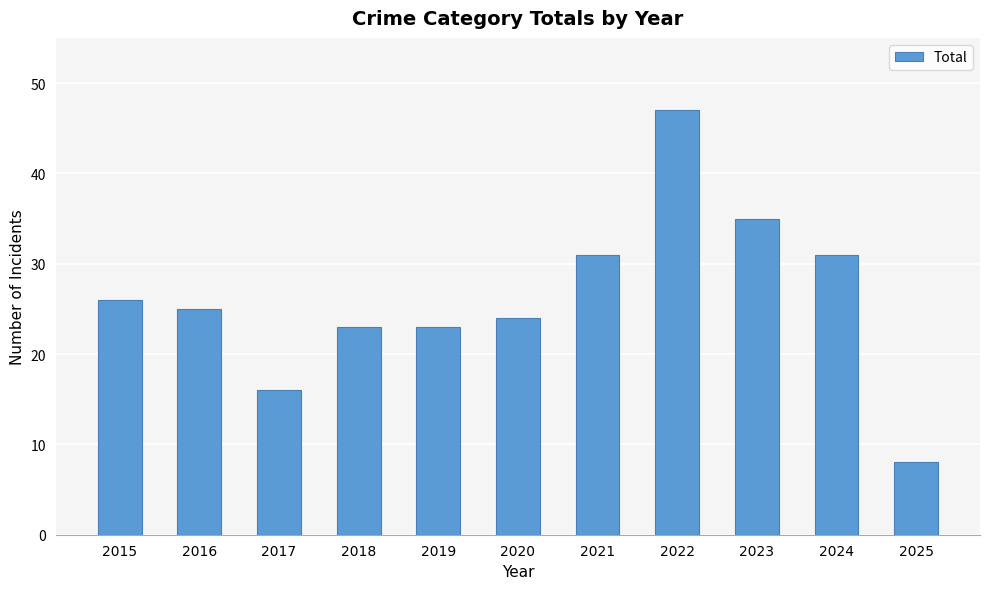

Reading left to right, what are all the values shown in this chart?

26	25	16	23	23	24	31	47	35	31	8